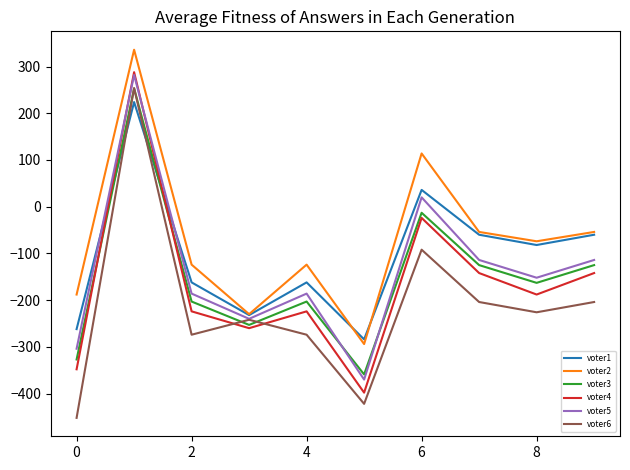

What is the maximum value for voter5?

282